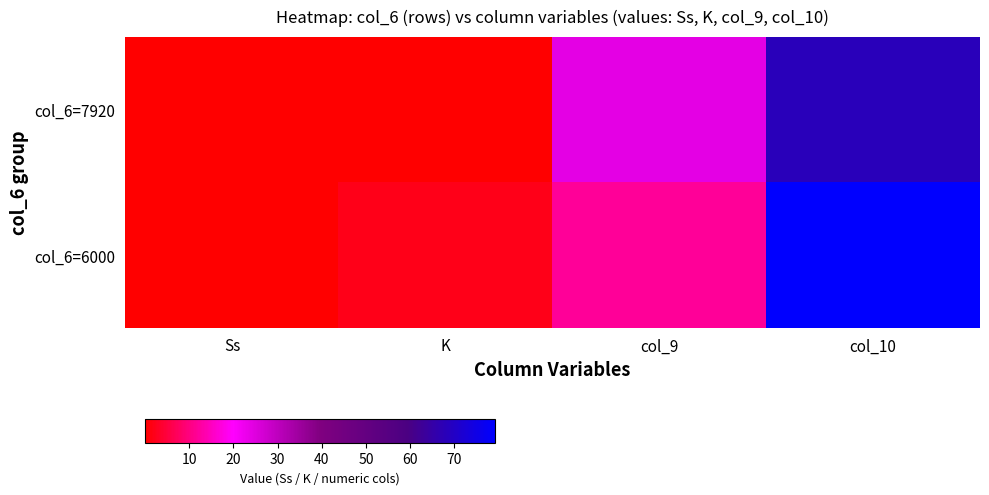

Which series has the largest total across all categories?

col_6=6000